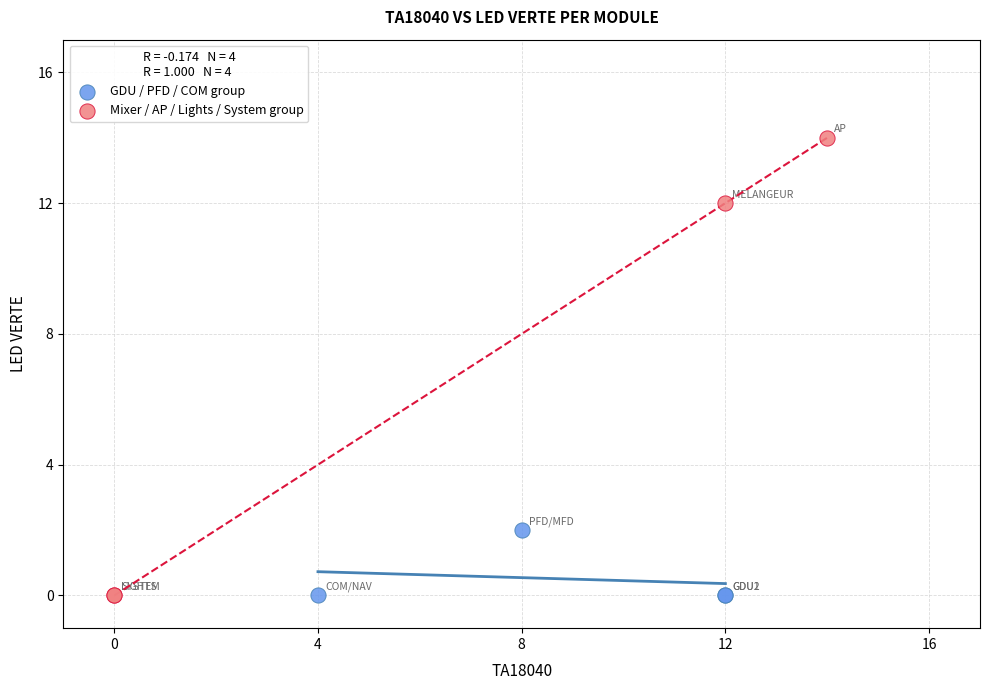

Which series reaches the maximum Y coordinate?

Mixer / AP / Lights / System group